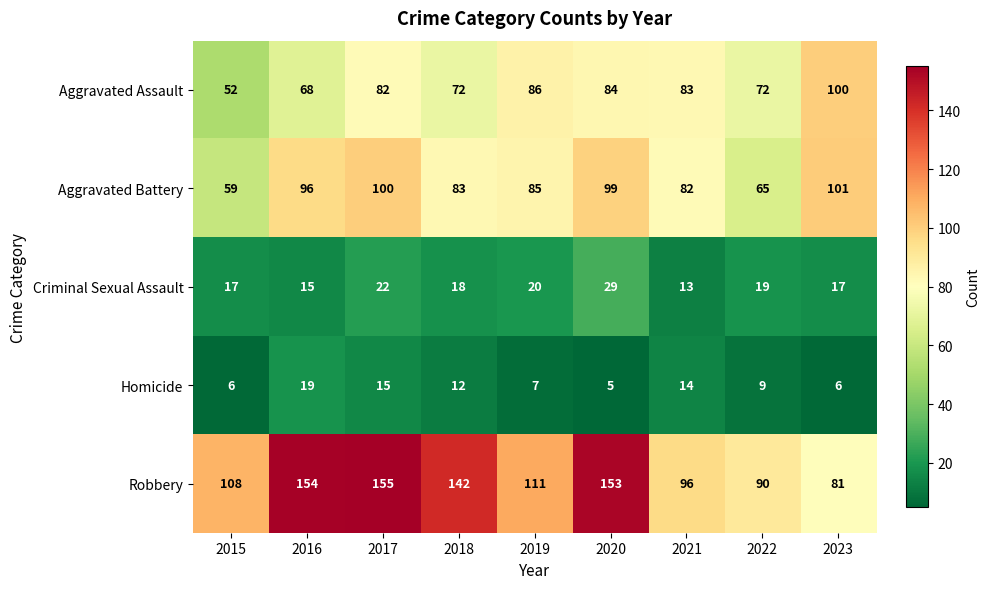

What is the spread (max minus min) of values at 2023?

95